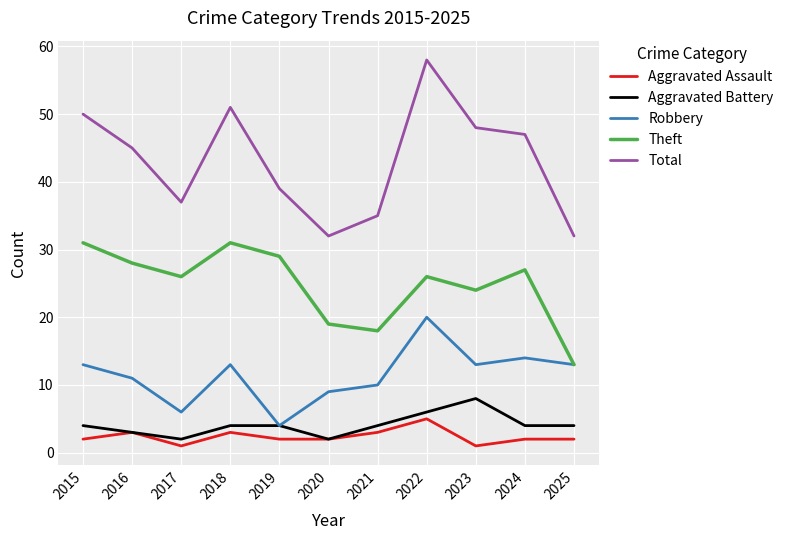

What are all the series names shown in the legend?

Aggravated Assault, Aggravated Battery, Robbery, Theft, Total